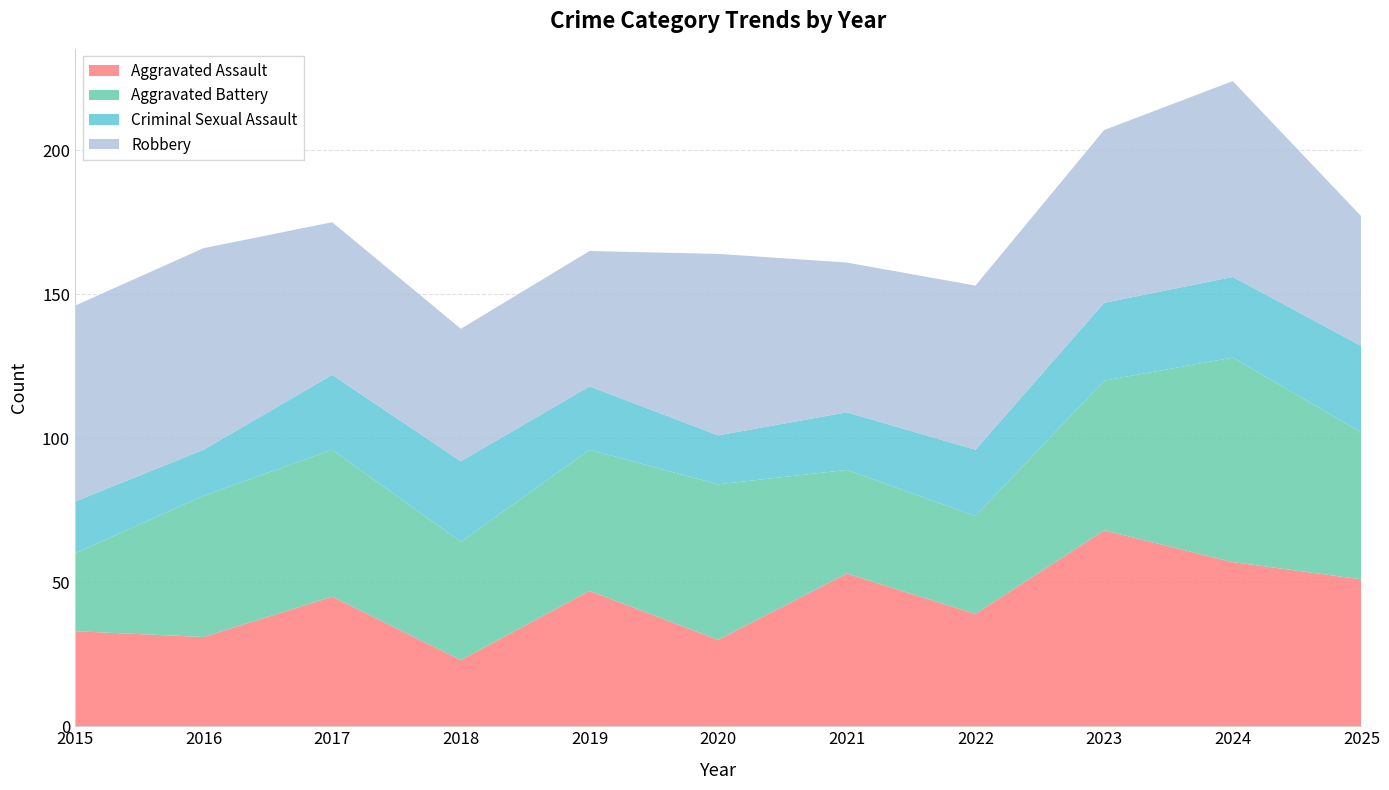

Reading right to left, what are all the values shown in this chart?

Aggravated Assault: 51	57	68	39	53	30	47	23	45	31	33
Aggravated Battery: 51	71	52	34	36	54	49	41	51	49	27
Criminal Sexual Assault: 30	28	27	23	20	17	22	28	26	16	18
Robbery: 45	68	60	57	52	63	47	46	53	70	68